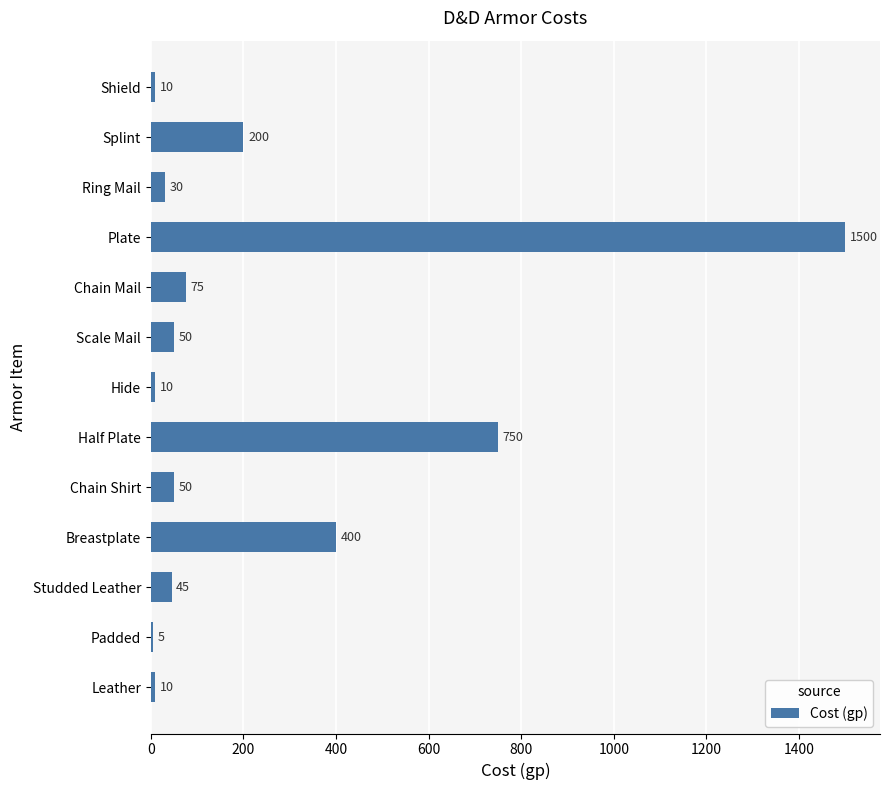

What is the difference between the values at Chain Mail and Breastplate?

325